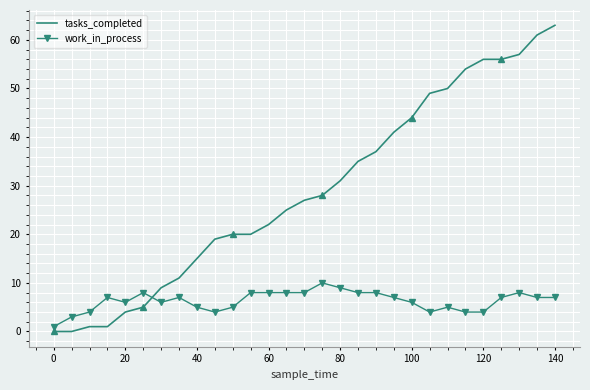

What is the average value of the tasks_completed series?

29